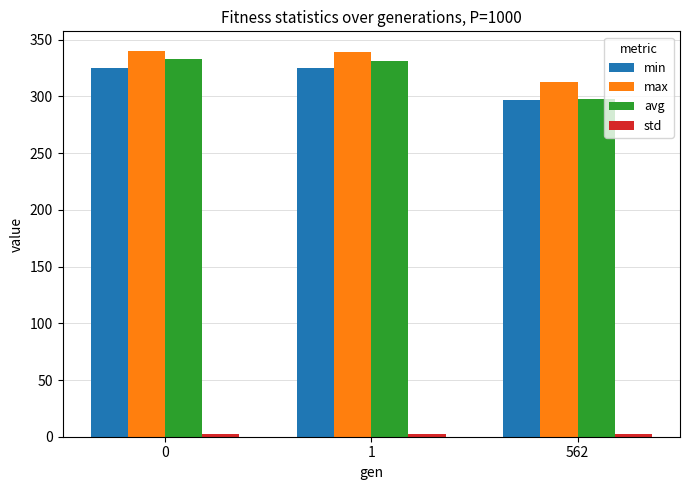

Is the value of avg at 1 greater than the value of max at 0?

No